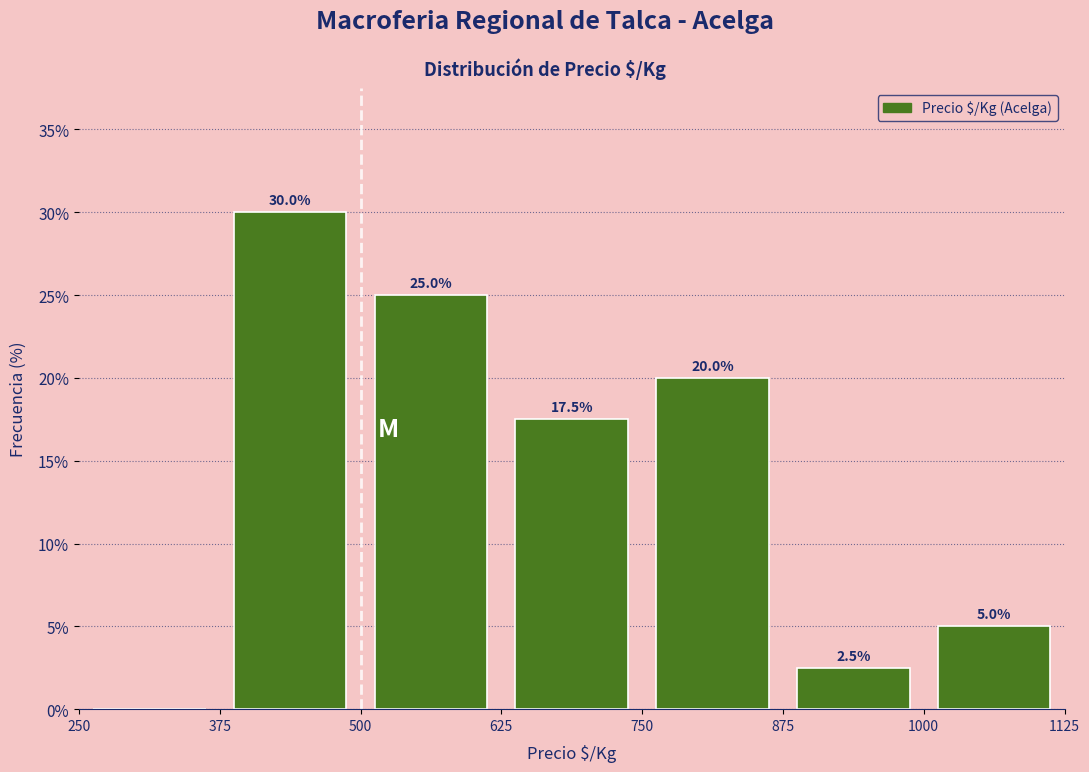

Which range on the x-axis has the tallest bar?

375 to 500